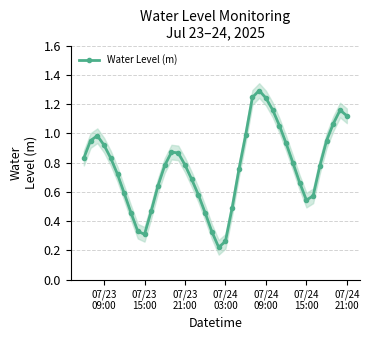

In Water Level (m), how many points are lower than both neighbors (excluding endpoints)?

3